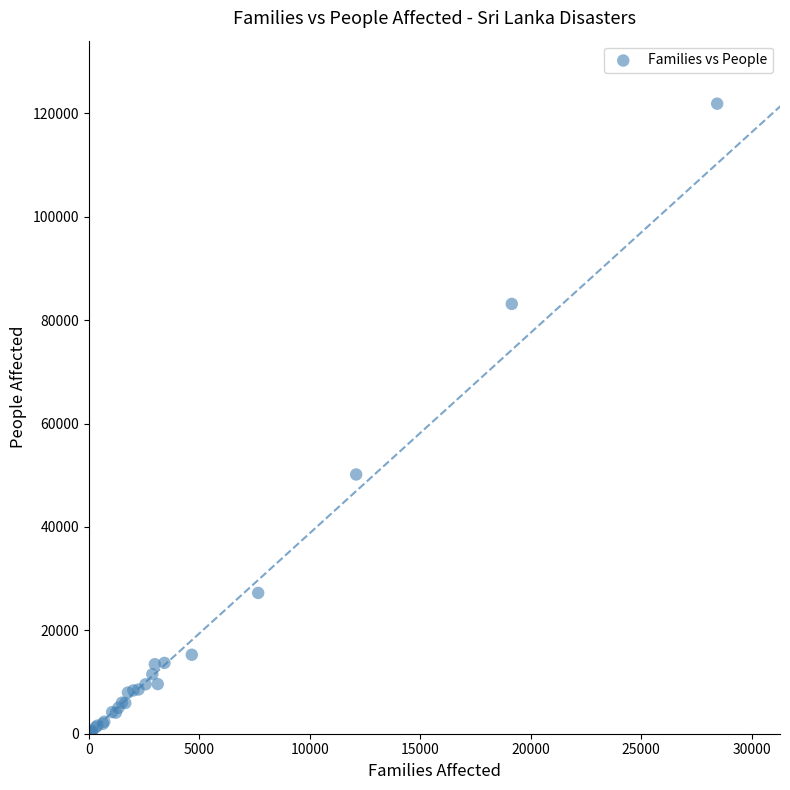

What Y value in the scatter plot is closest to 61022?

50149